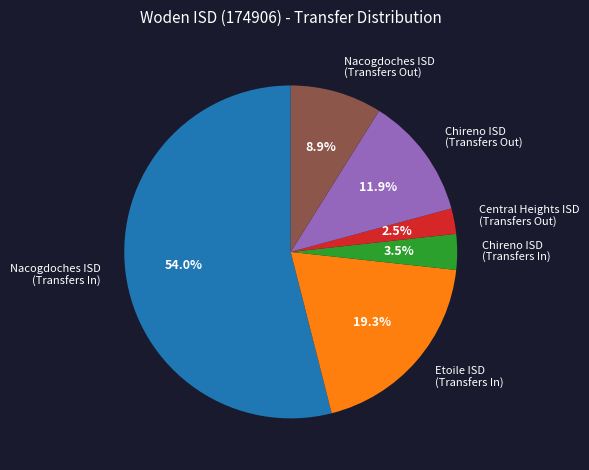

Between Chireno ISD (Transfers Out) and Chireno ISD (Transfers In), which is larger?

Chireno ISD (Transfers Out)